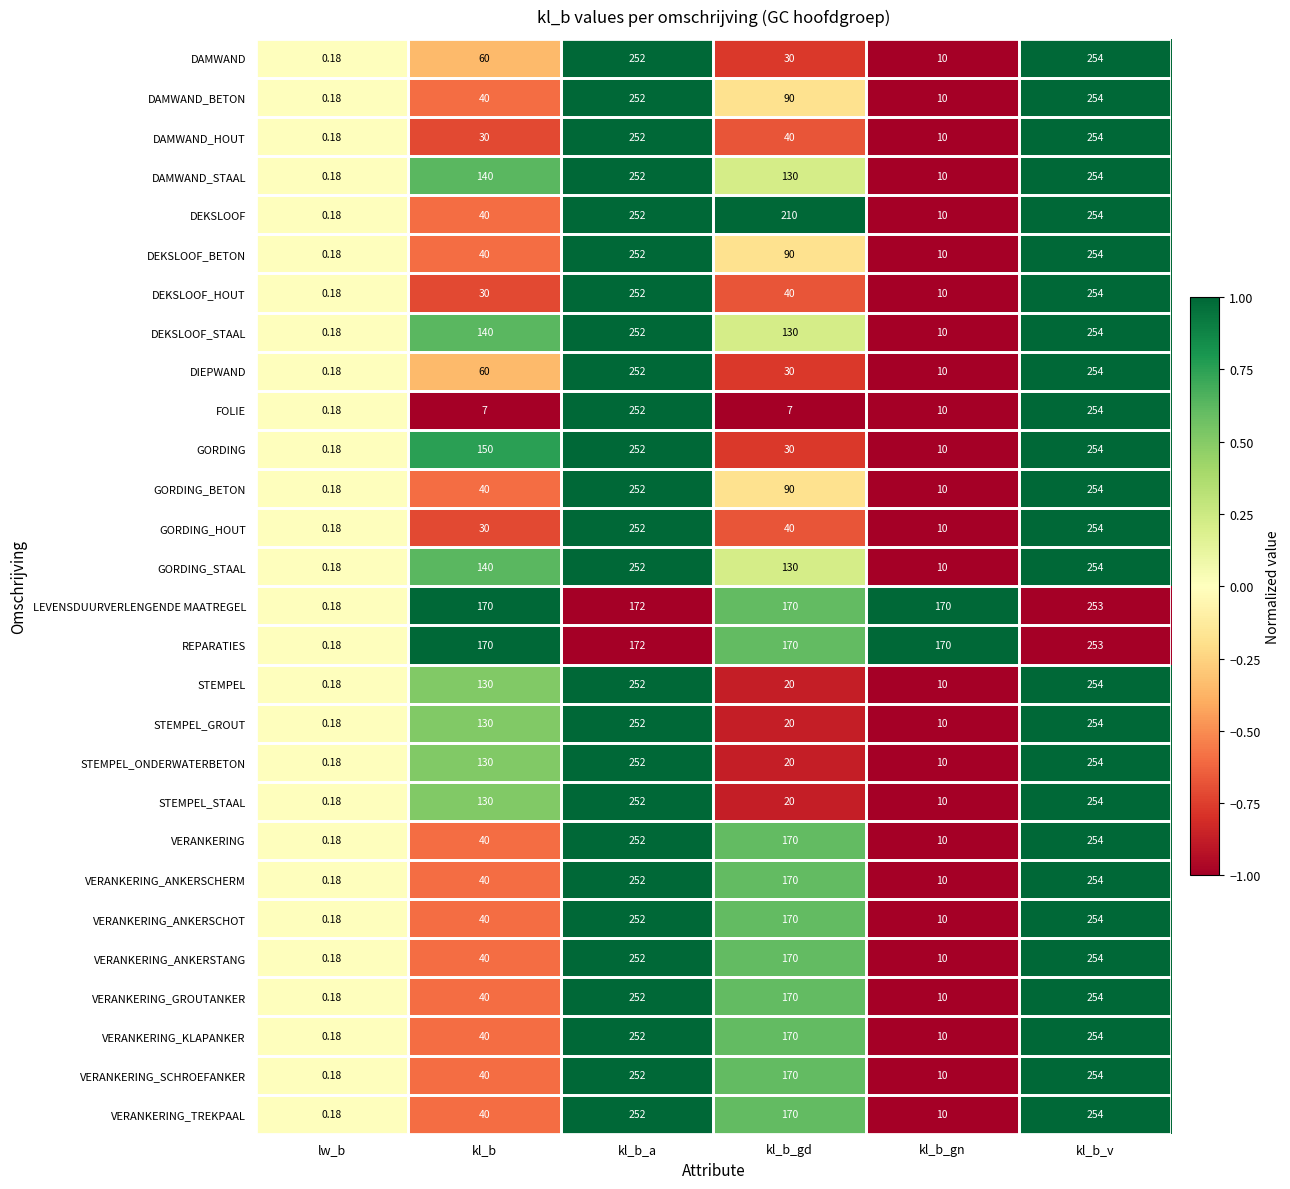

At how many categories does at least one series exceed 0?

6